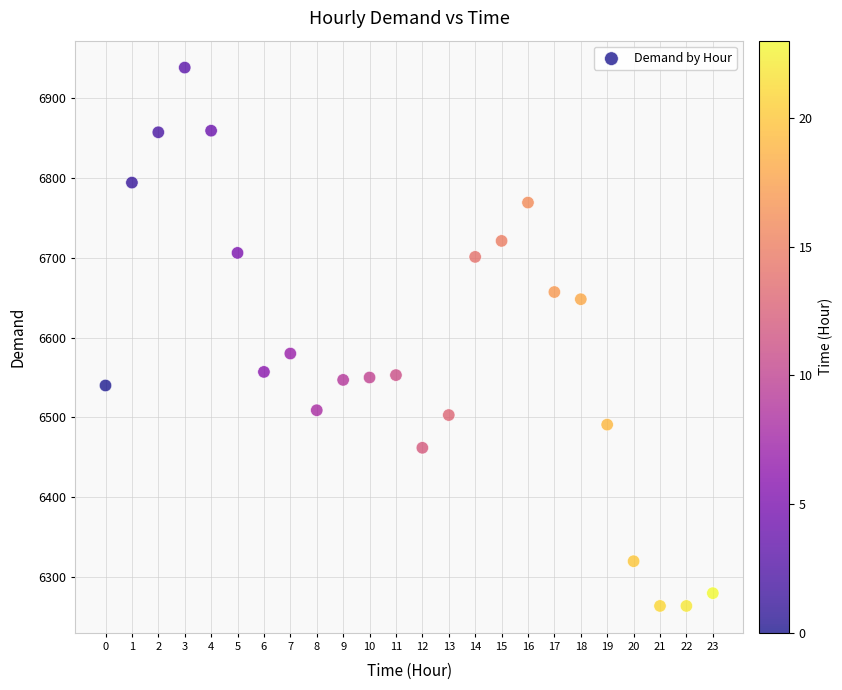

What Y value in the scatter plot is closest to 6601?

6580